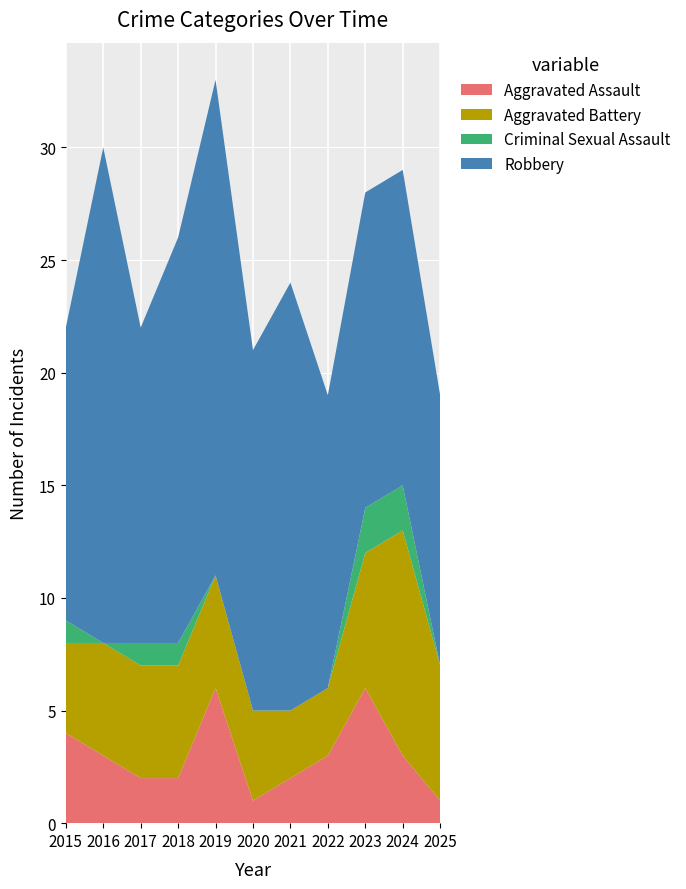

Reading left to right, what are all the values shown in this chart?

Aggravated Assault: 4	3	2	2	6	1	2	3	6	3	1
Aggravated Battery: 4	5	5	5	5	4	3	3	6	10	6
Criminal Sexual Assault: 1	0	1	1	0	0	0	0	2	2	0
Robbery: 13	22	14	18	22	16	19	13	14	14	12